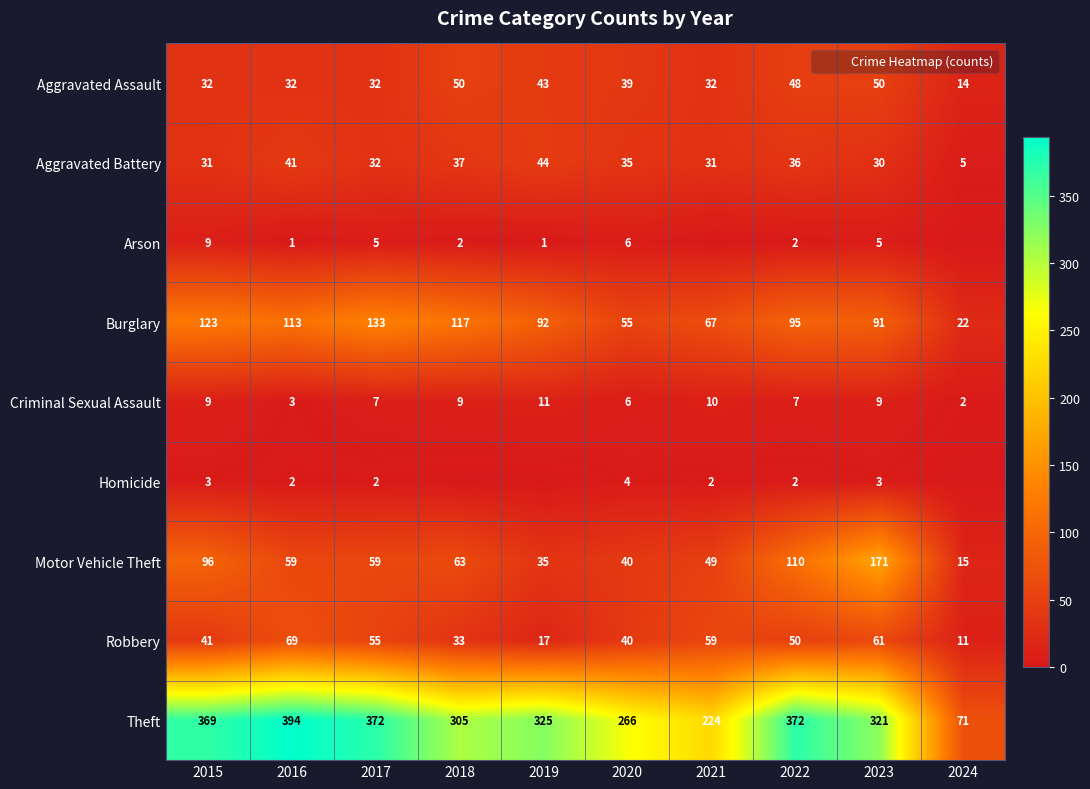

The value of Robbery at 2024 is 11. True or false?

True